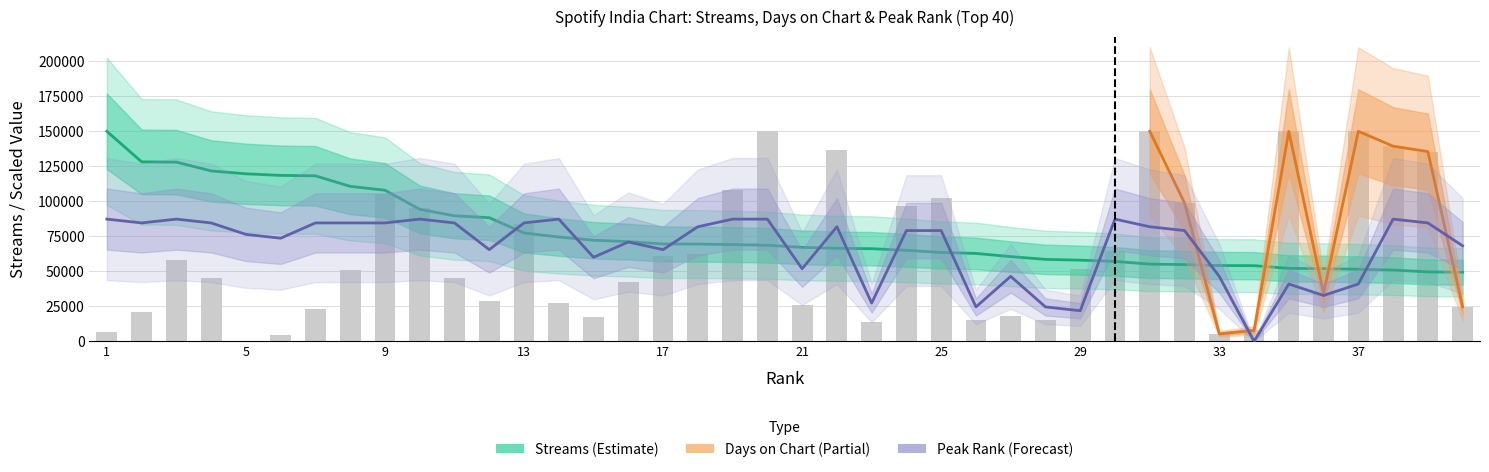

The streams series shows 43548.0 at 3. True or false?

False